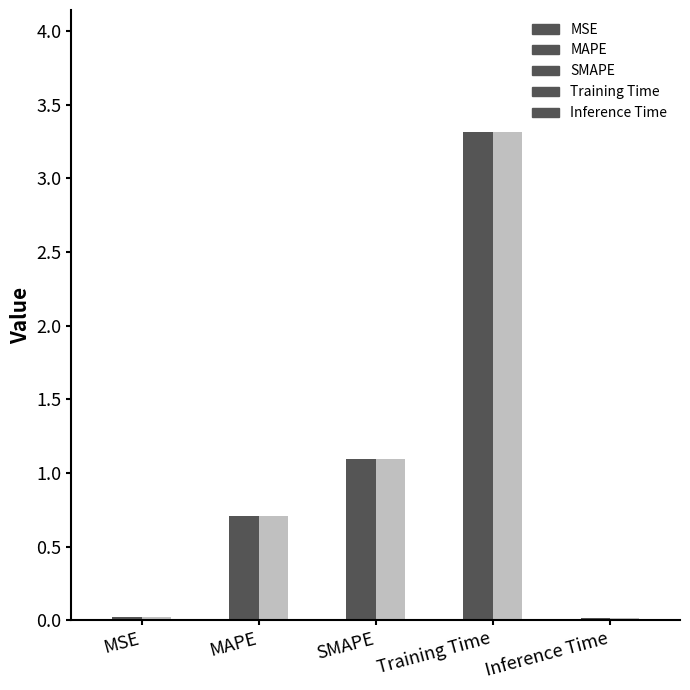

Reading left to right, list all the values displayed in this chart.

0.0	0.7	1.1	3.3	0.0